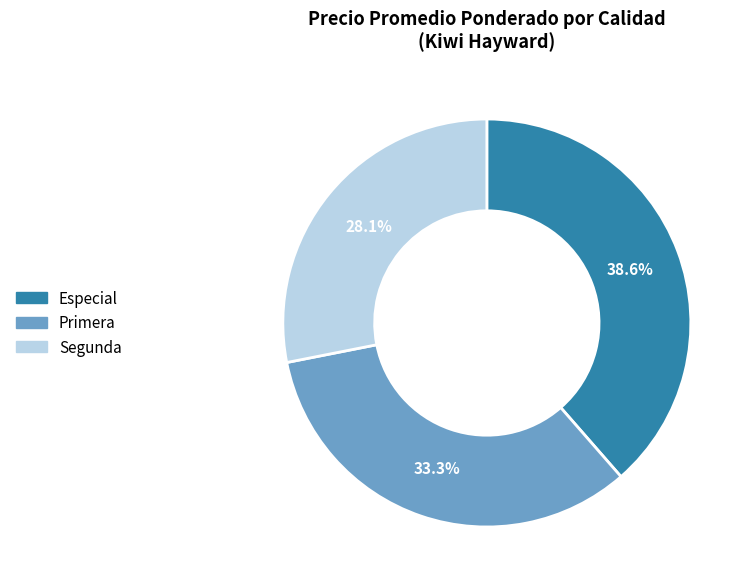

How many segments does this pie chart have?

3